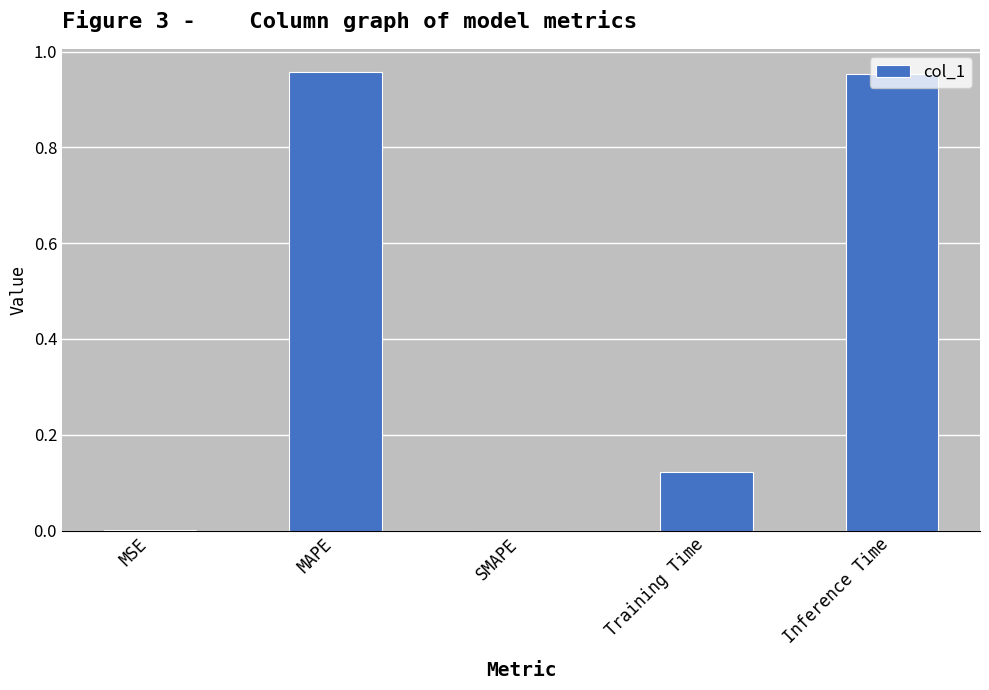

What is the sum of the values at Training Time and Inference Time?

1.1